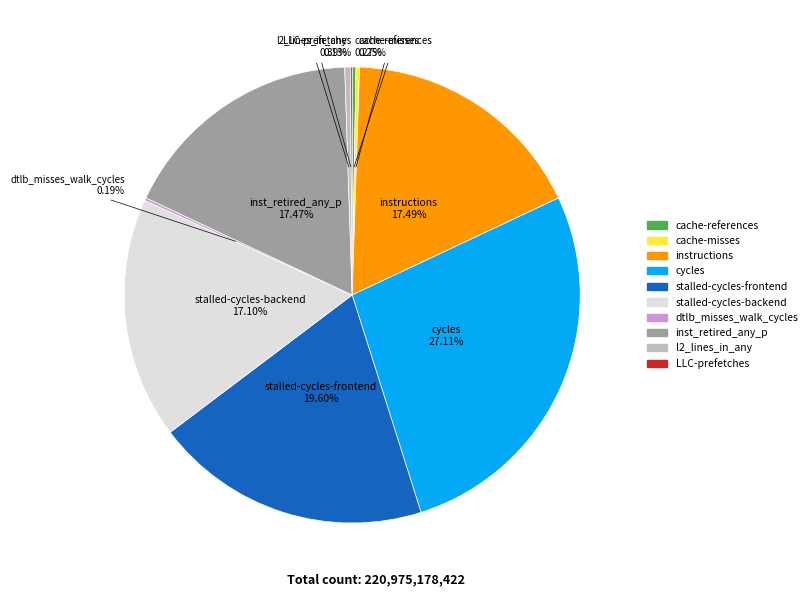

To the nearest percent, what portion does cycles represent?

27%